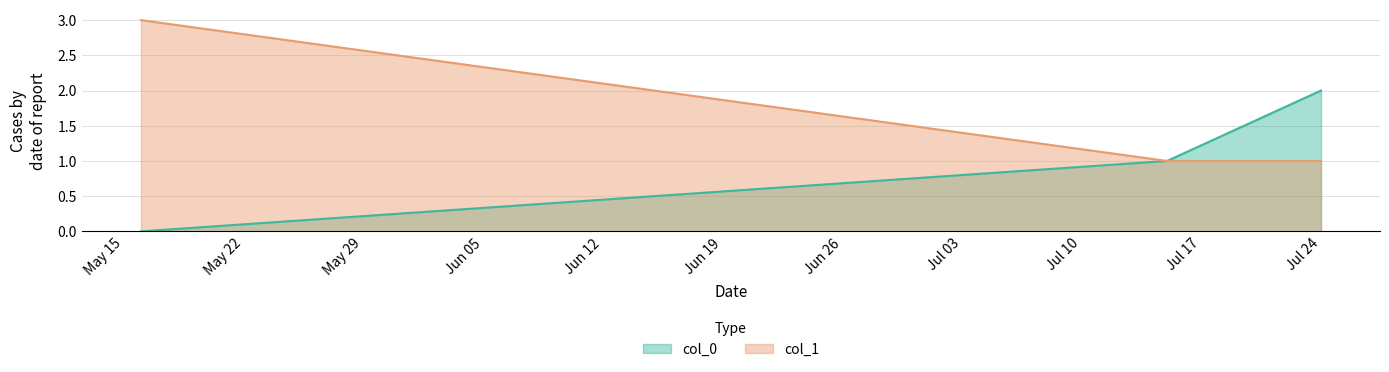

Reading left to right, transcribe all the data shown in this chart.

col_0: 0	1	2
col_1: 3	1	1